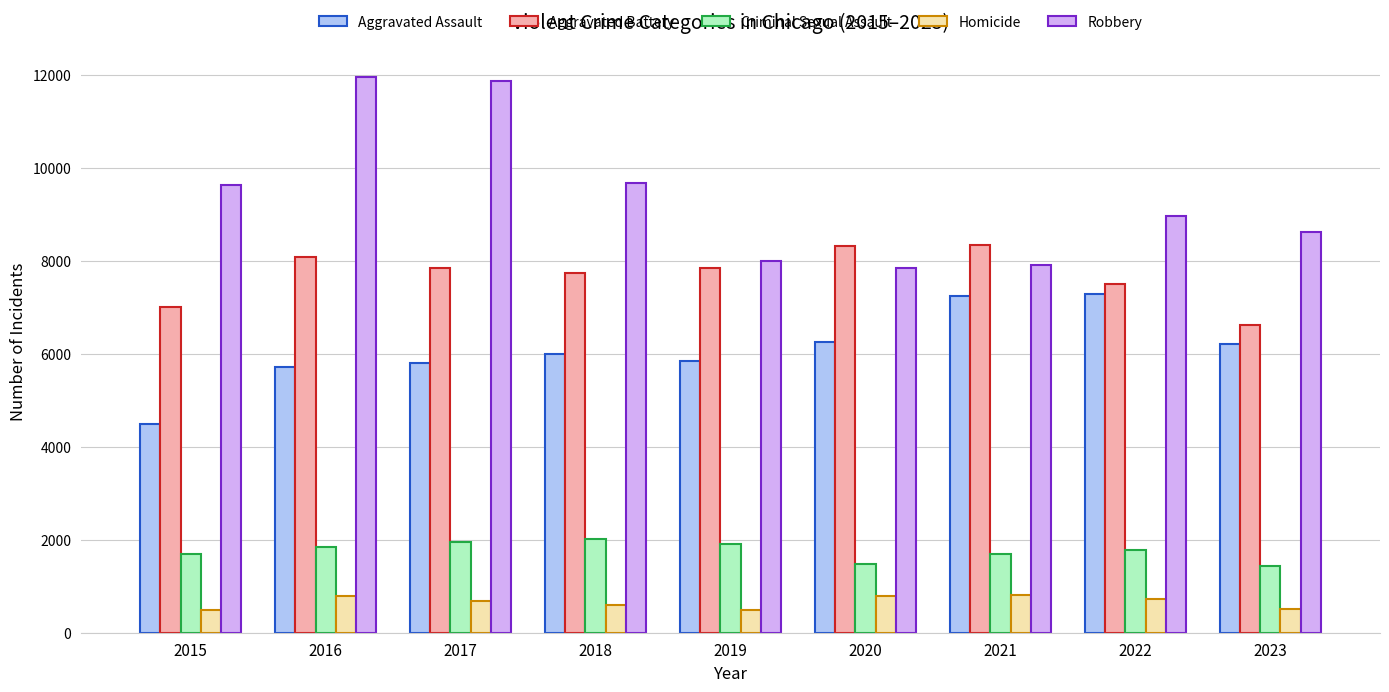

Which series has the largest total across all categories?

Robbery